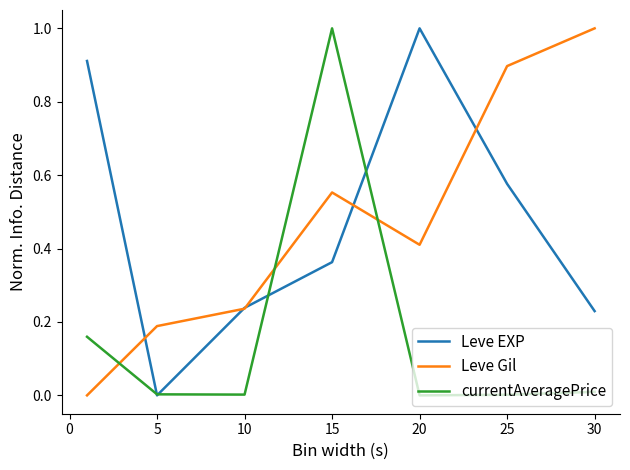

What is the maximum value for Leve Gil?

1.0